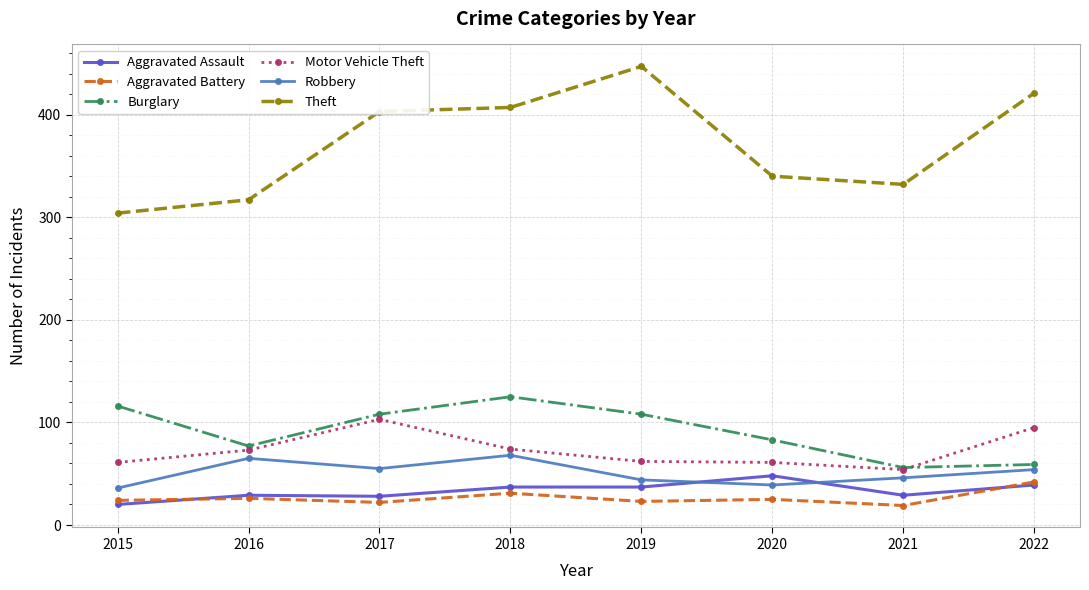

True or false: Theft has more than 0 points higher than both neighbors.

True